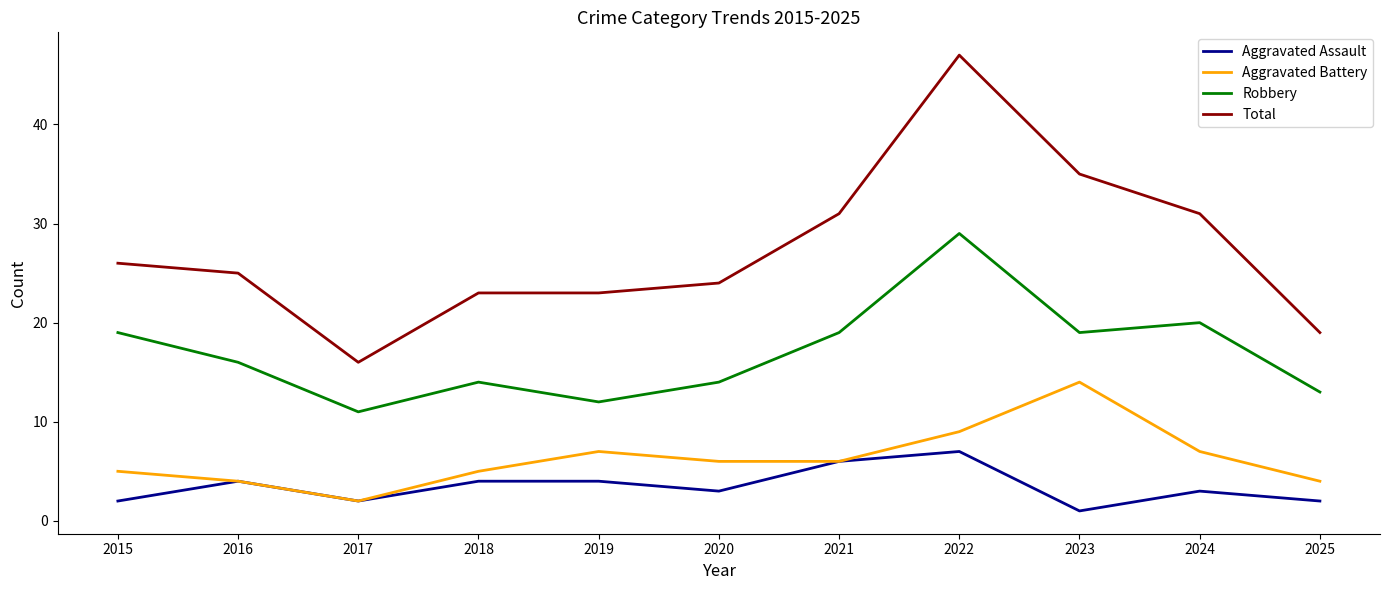

At which label does Total first exceed 25?

2015